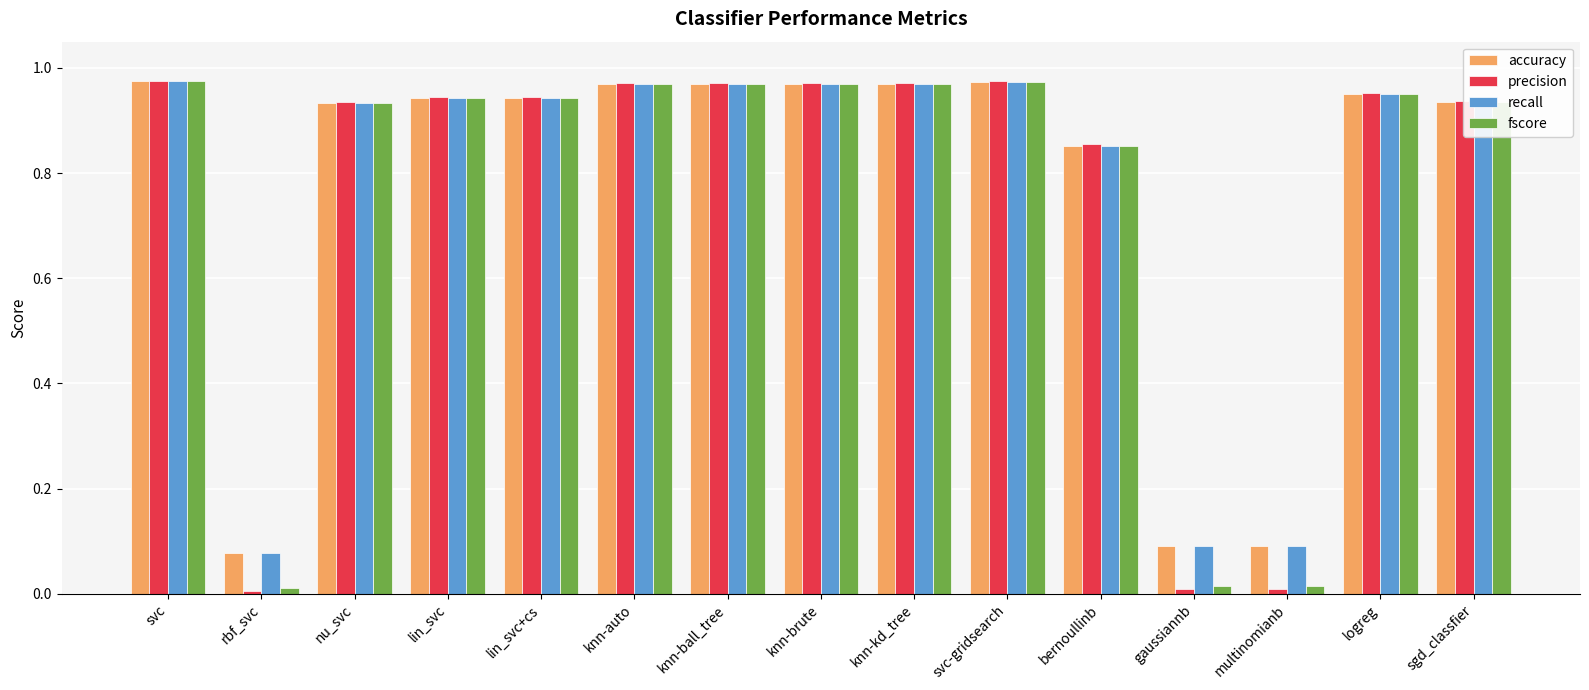

Which series has the largest range (max minus min)?

precision